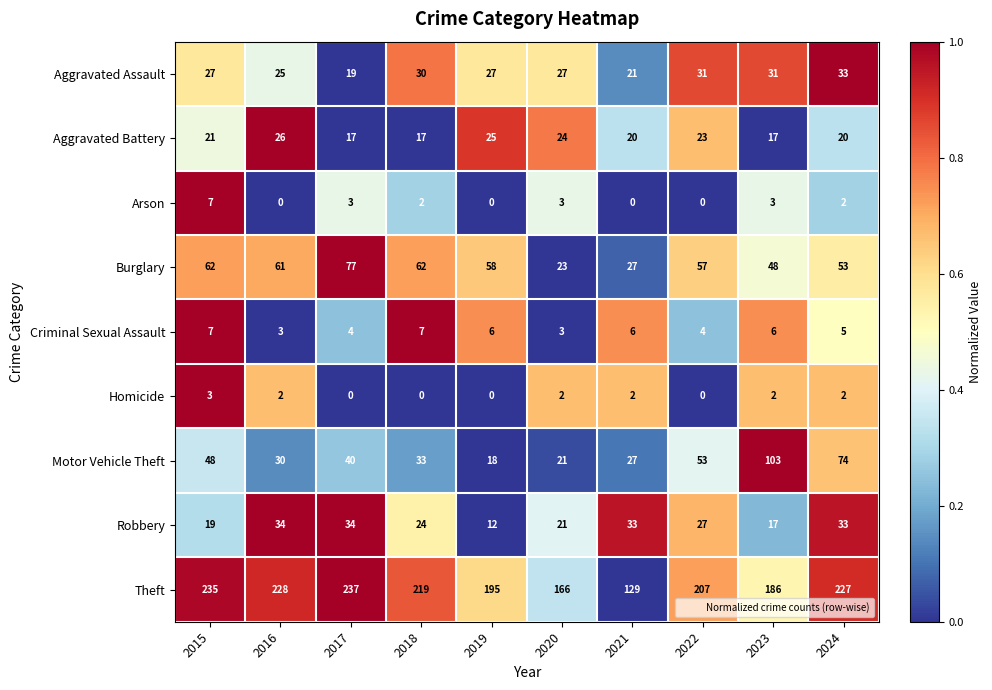

At which label is Robbery closest to 23?

2018